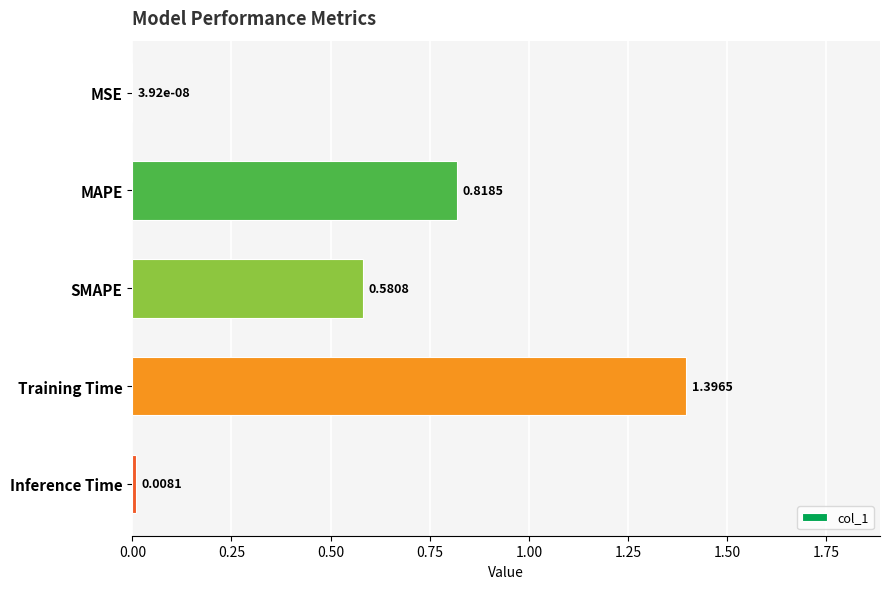

What is the change in value from MSE to SMAPE?

+0.6